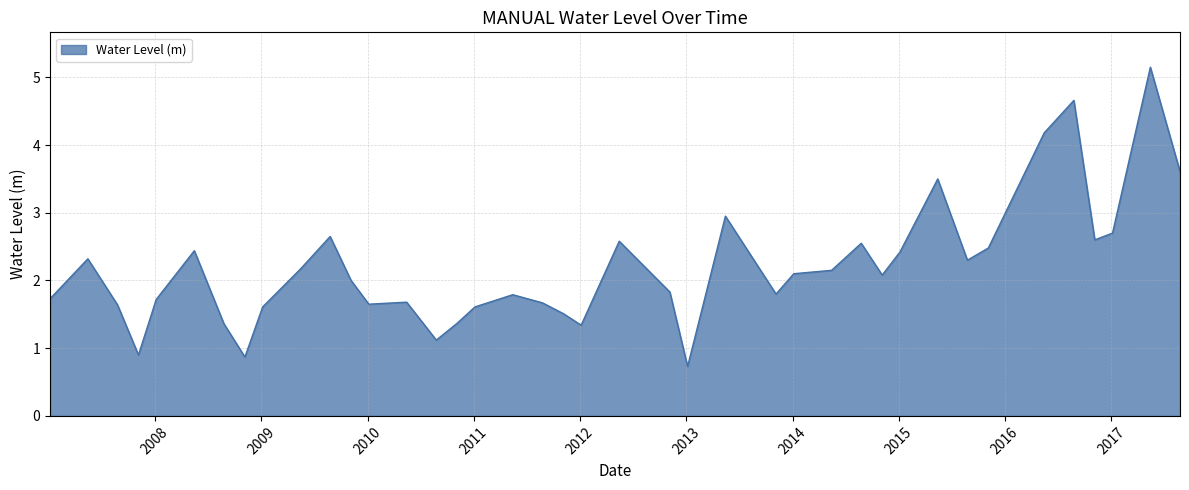

What is the maximum value shown in the chart?

5.2